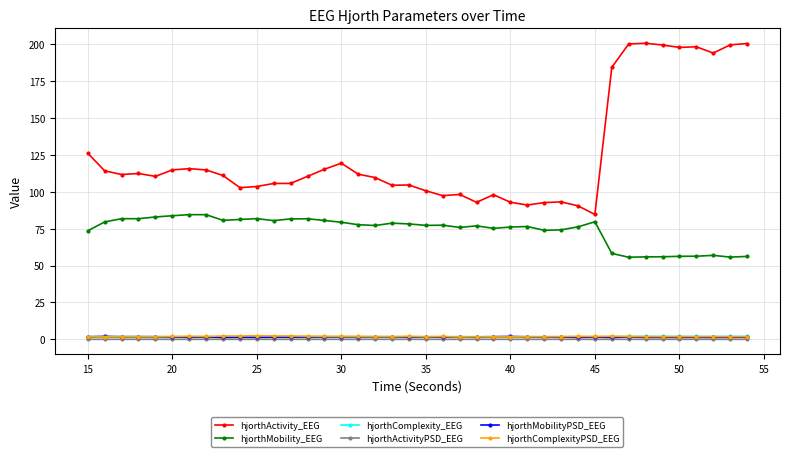

What are all the series names shown in the legend?

hjorthActivity_EEG, hjorthMobility_EEG, hjorthComplexity_EEG, hjorthActivityPSD_EEG, hjorthMobilityPSD_EEG, hjorthComplexityPSD_EEG